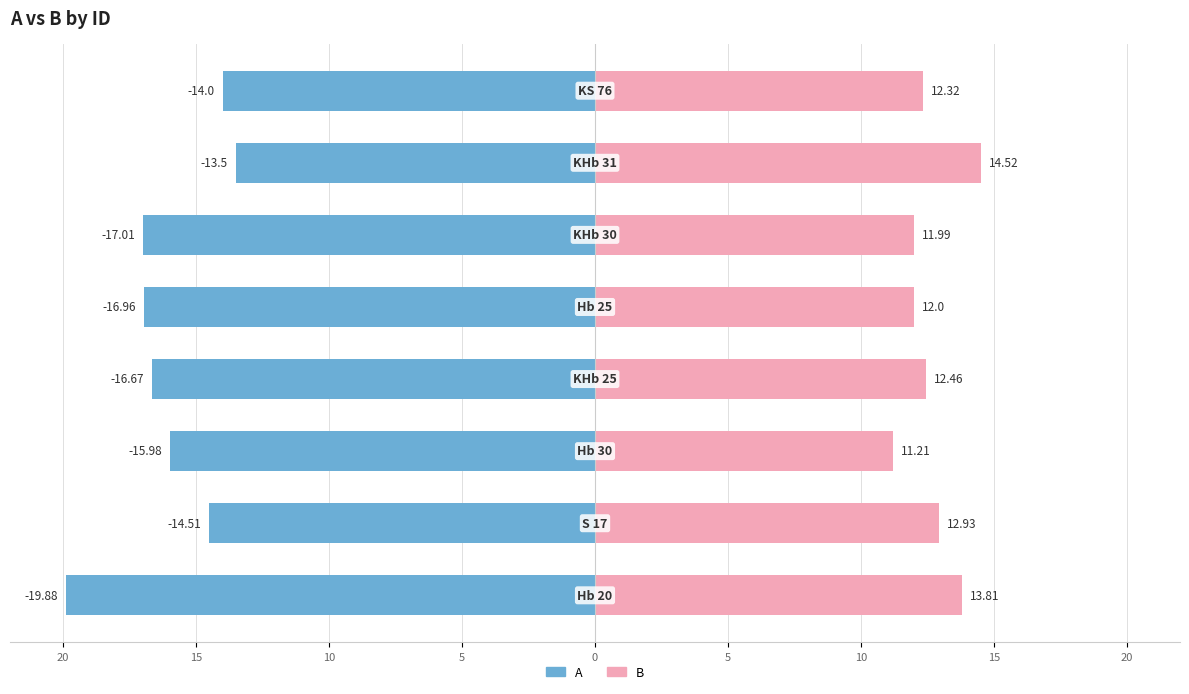

Reading right to left, transcribe all the data shown in this chart.

A: -14.0	-13.5	-17.0	-17.0	-16.7	-16.0	-14.5	-19.9
B: 12.3	14.5	12.0	12.0	12.5	11.2	12.9	13.8